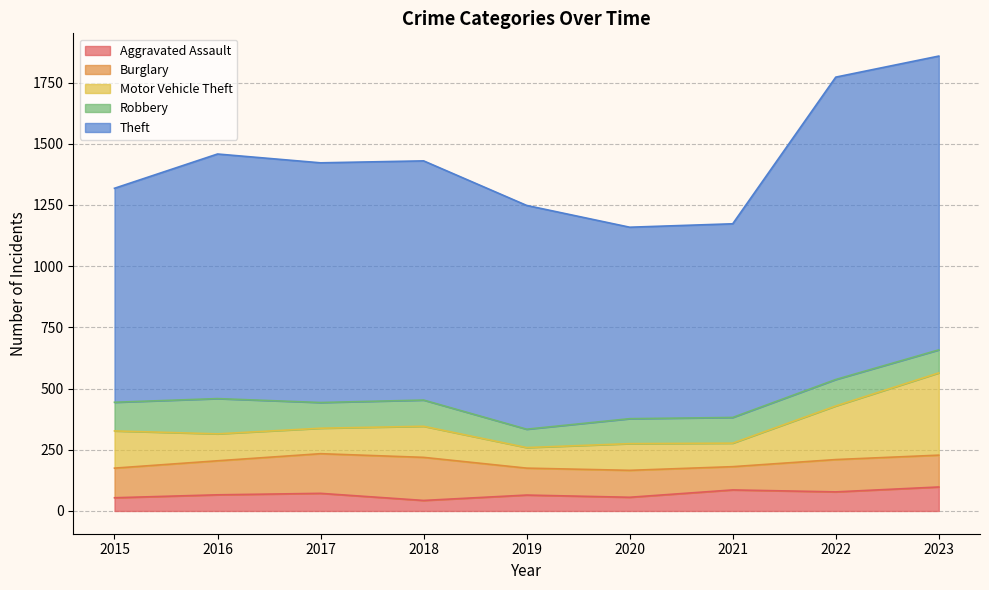

Read the Robbery value at 2023.

94